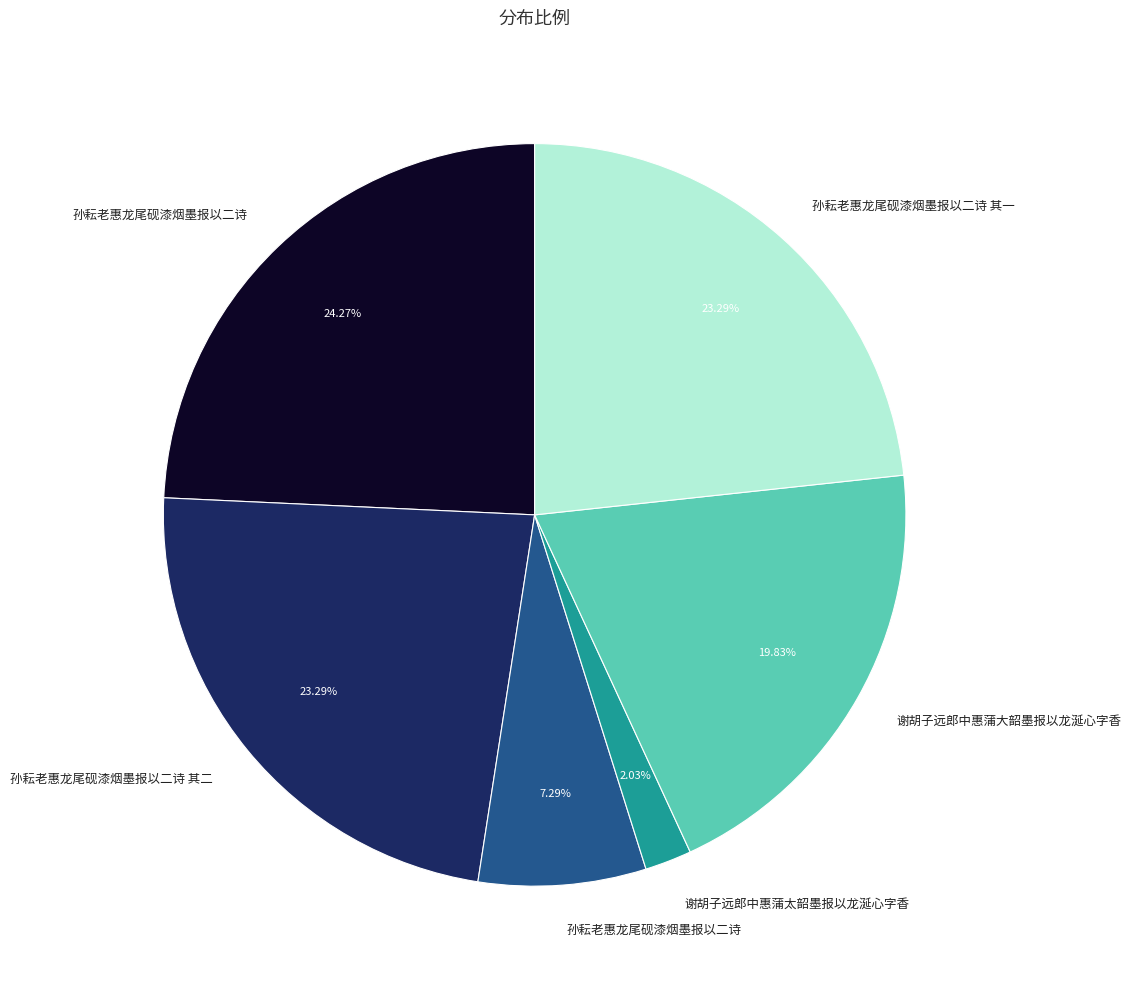

Does any single category account for the majority?

No